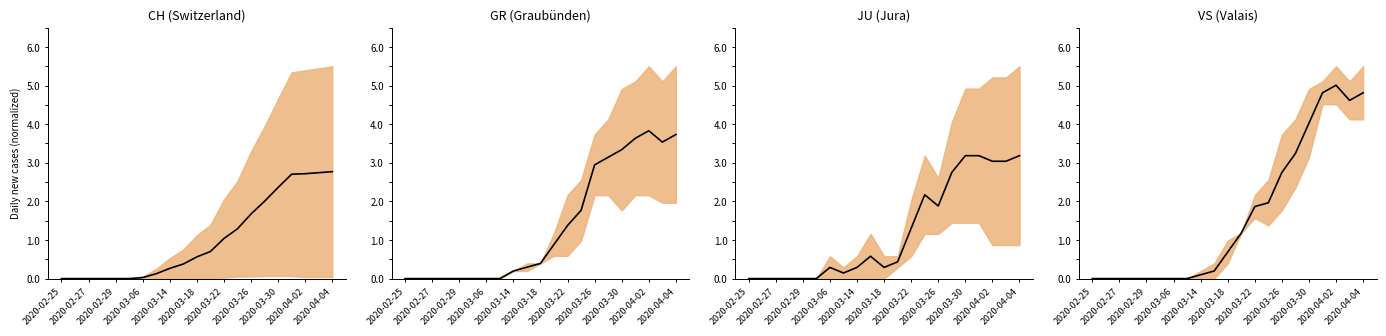

Is this an area chart (filled region under the line)?

No